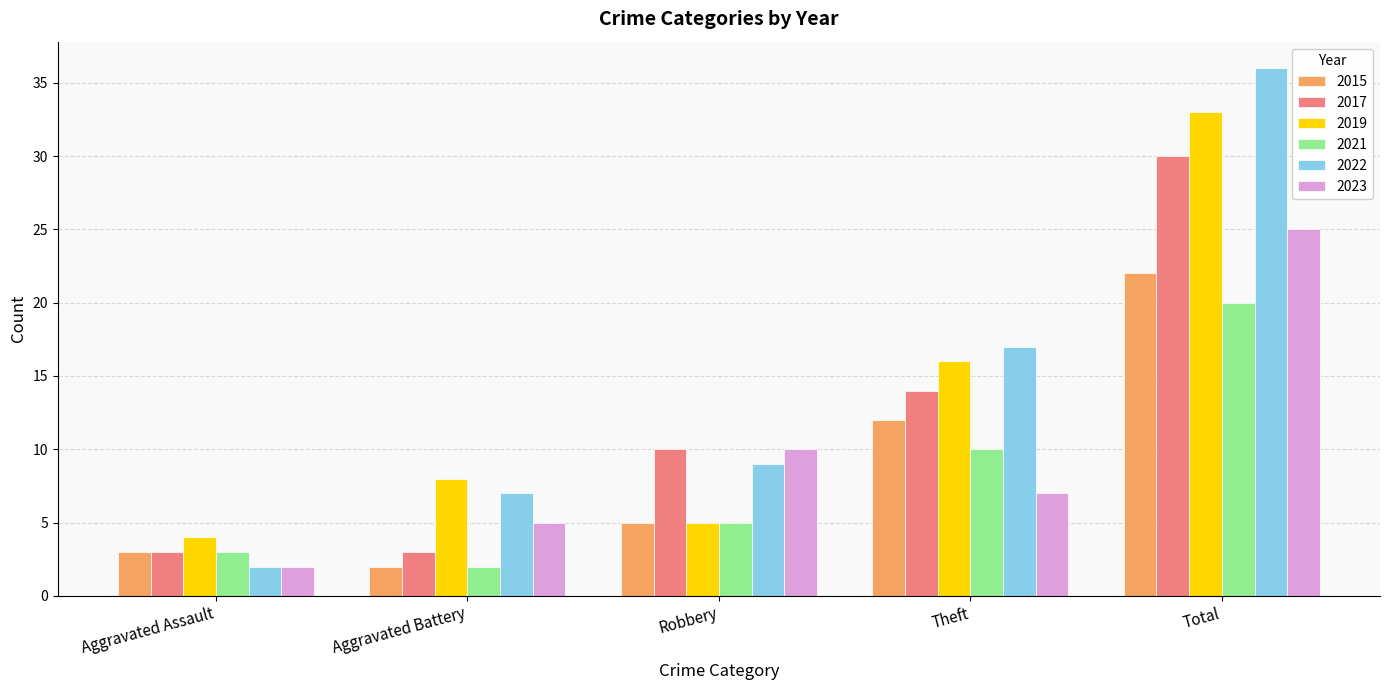

Are the bars grouped side by side (vs. stacked)?

Yes